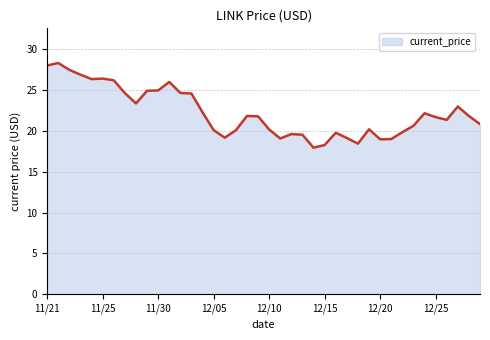

What is the minimum value shown in the chart?

18.0